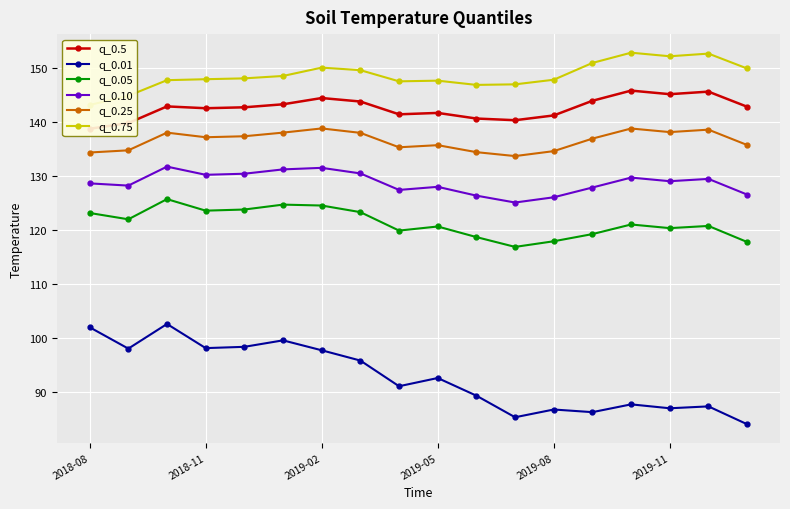

What is the approximate value of q_0.01 at 16?

87.2